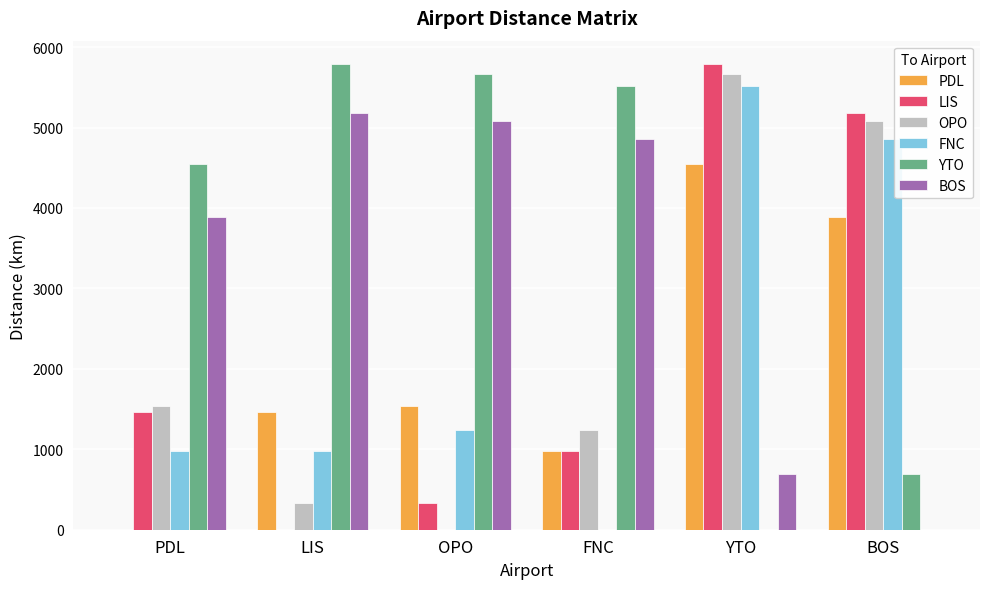

What is the maximum value for FNC?

5515